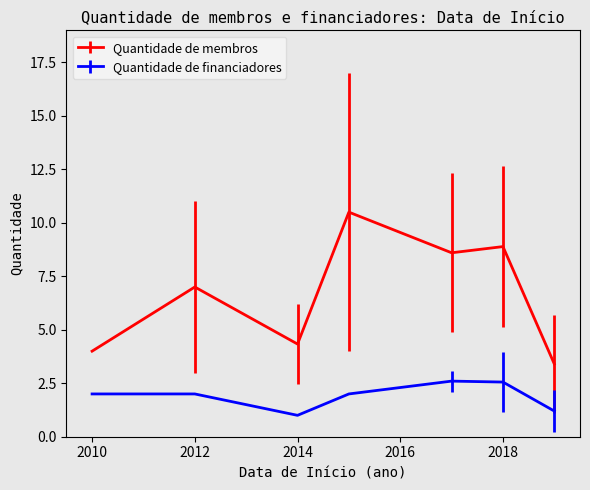

Which series has the widest spread of values?

Quantidade de membros